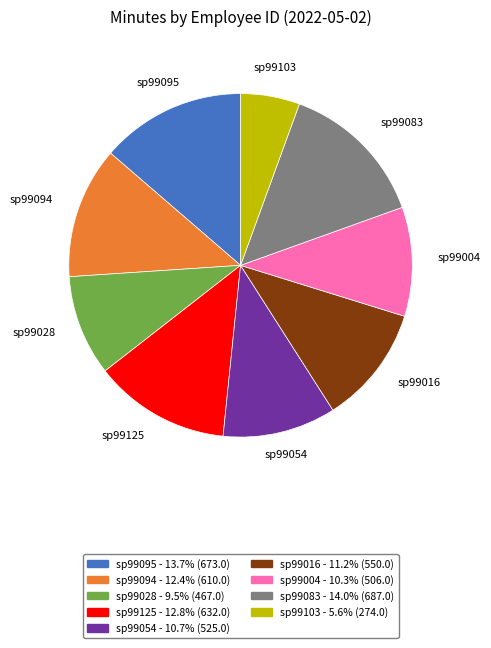

Does any single category account for the majority?

No